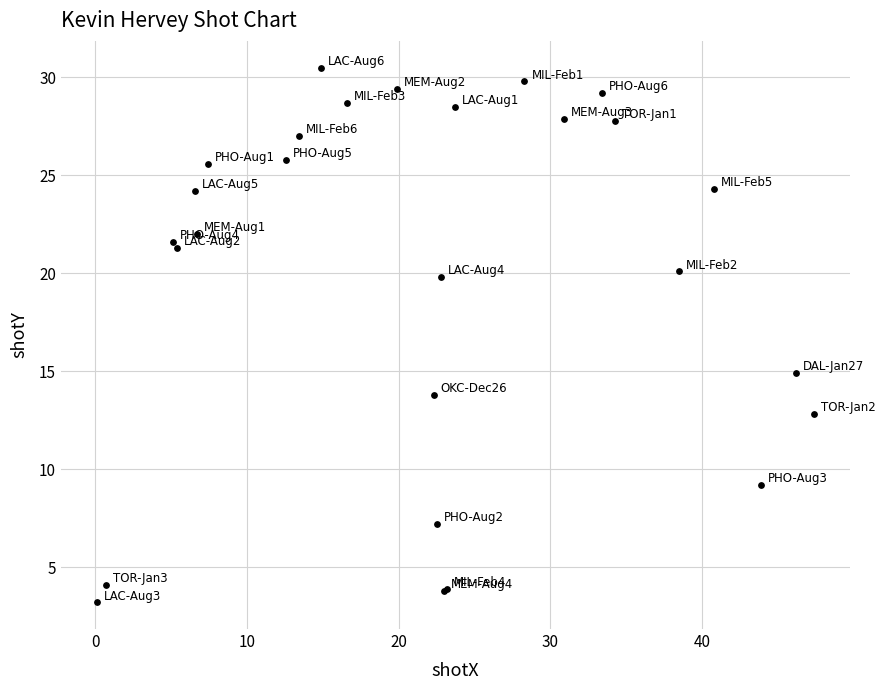

What Y value in the scatter plot is closest to 16?

14.9